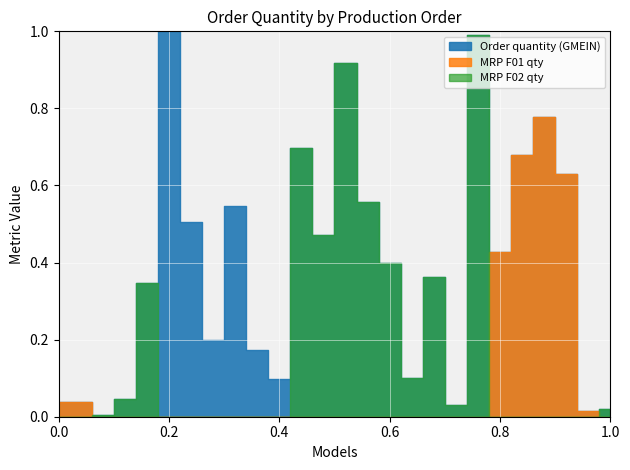

In Order quantity (GMEIN), how many points are lower than both neighbors (excluding endpoints)?

8